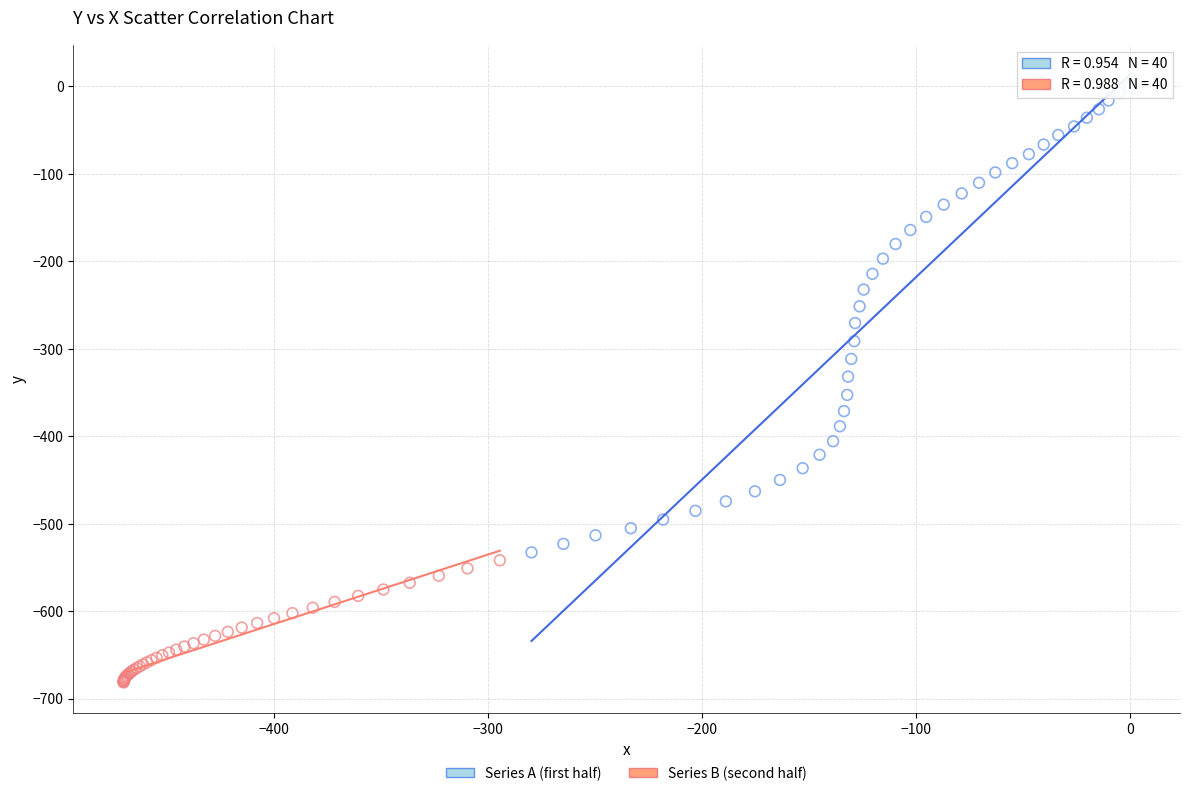

Which series contains the highest Y value?

Series A (first half)